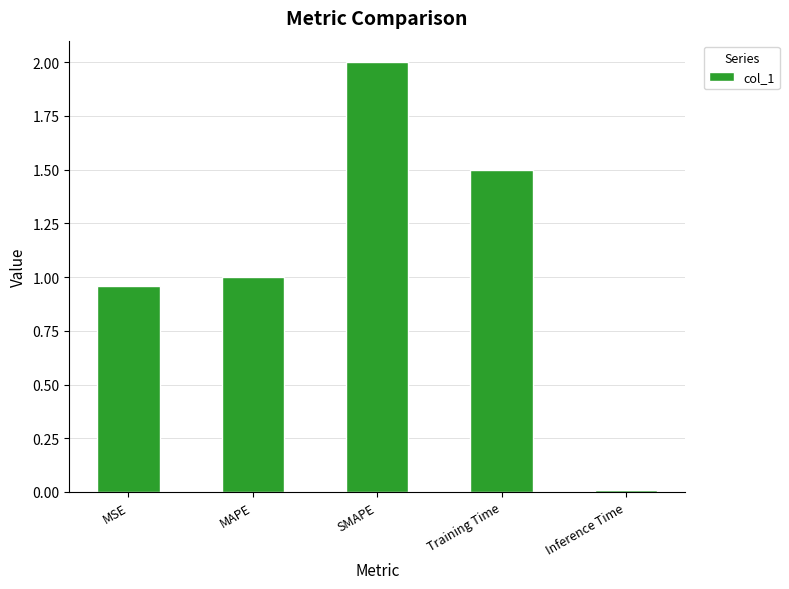

How many categories are shown in the chart?

5